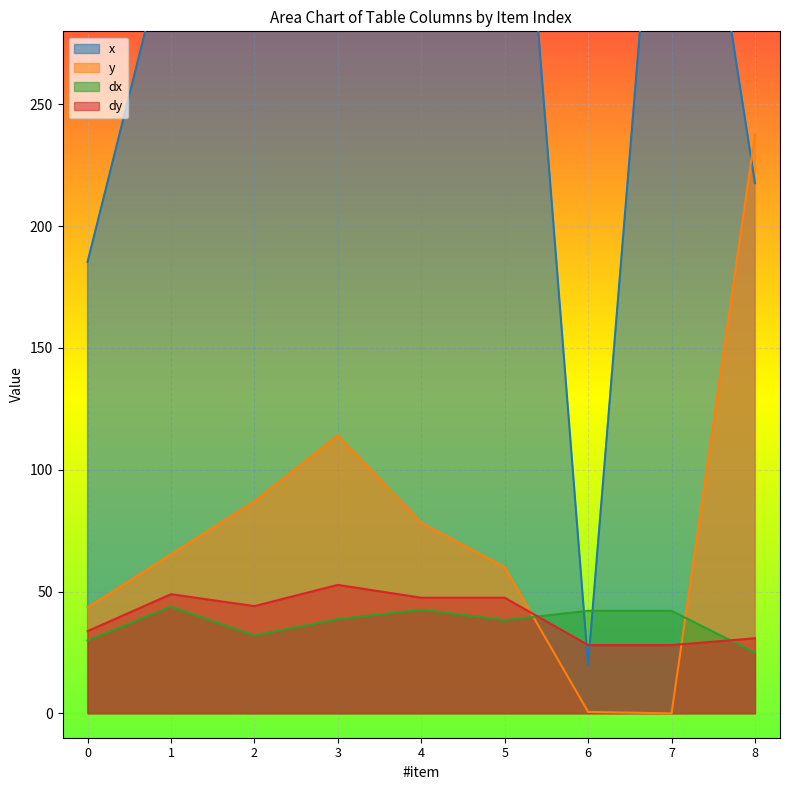

True or false: x has a value of 535.4 at 3.

False